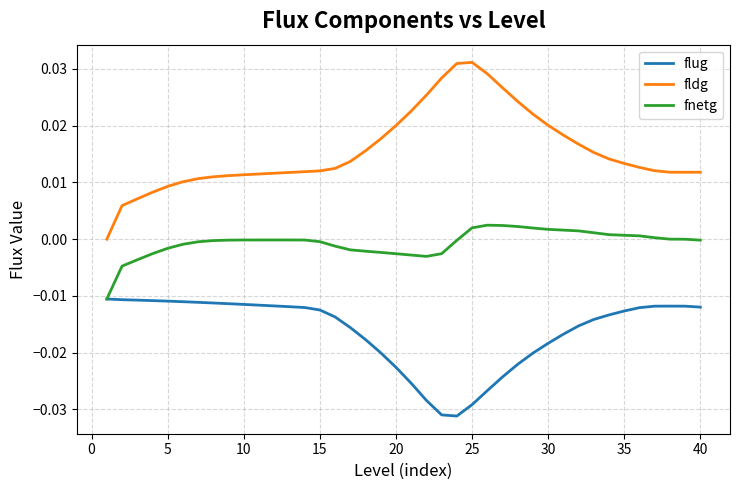

True or false: fnetg and fldg intersect in this chart.

False